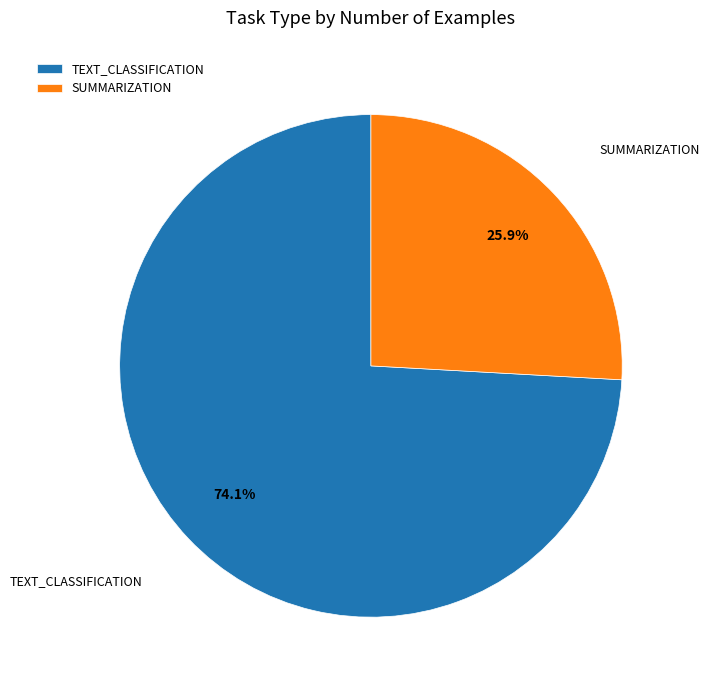

Does SUMMARIZATION account for over 50% of the chart?

No